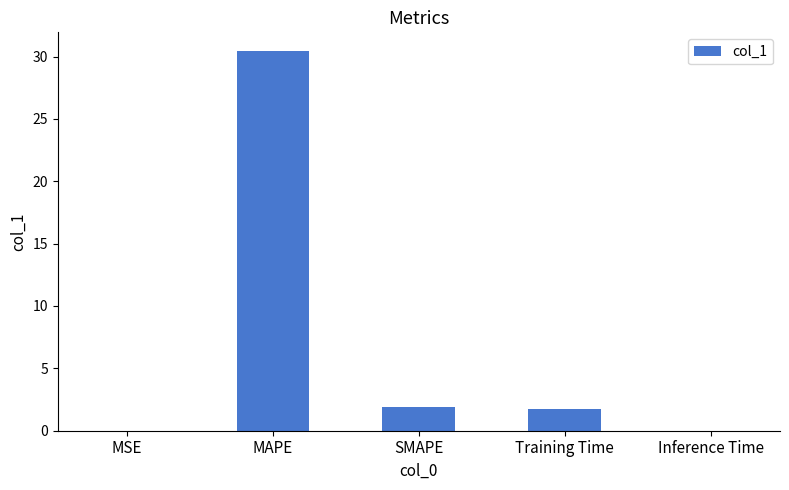

What is the difference between the values at Training Time and MAPE?

28.7